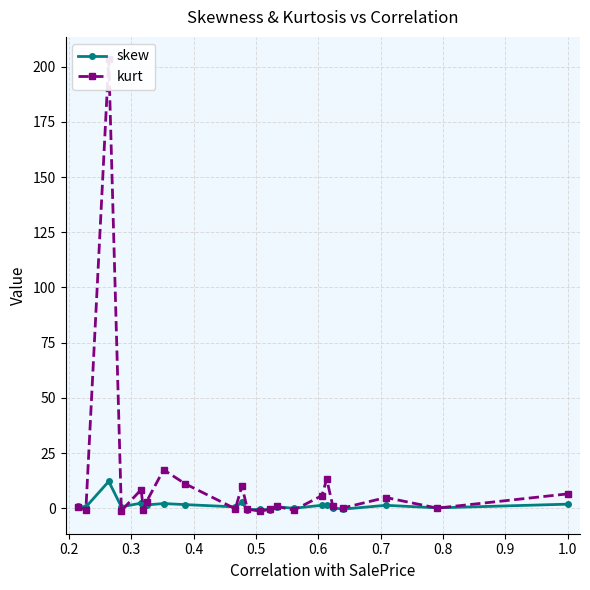

What is the highest value of the skew series?

12.2